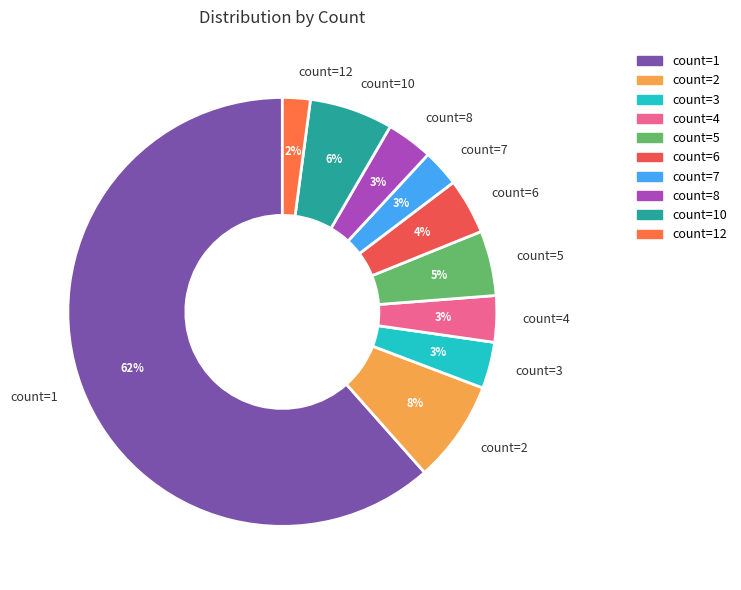

To the nearest percent, what portion does count=12 represent?

2%